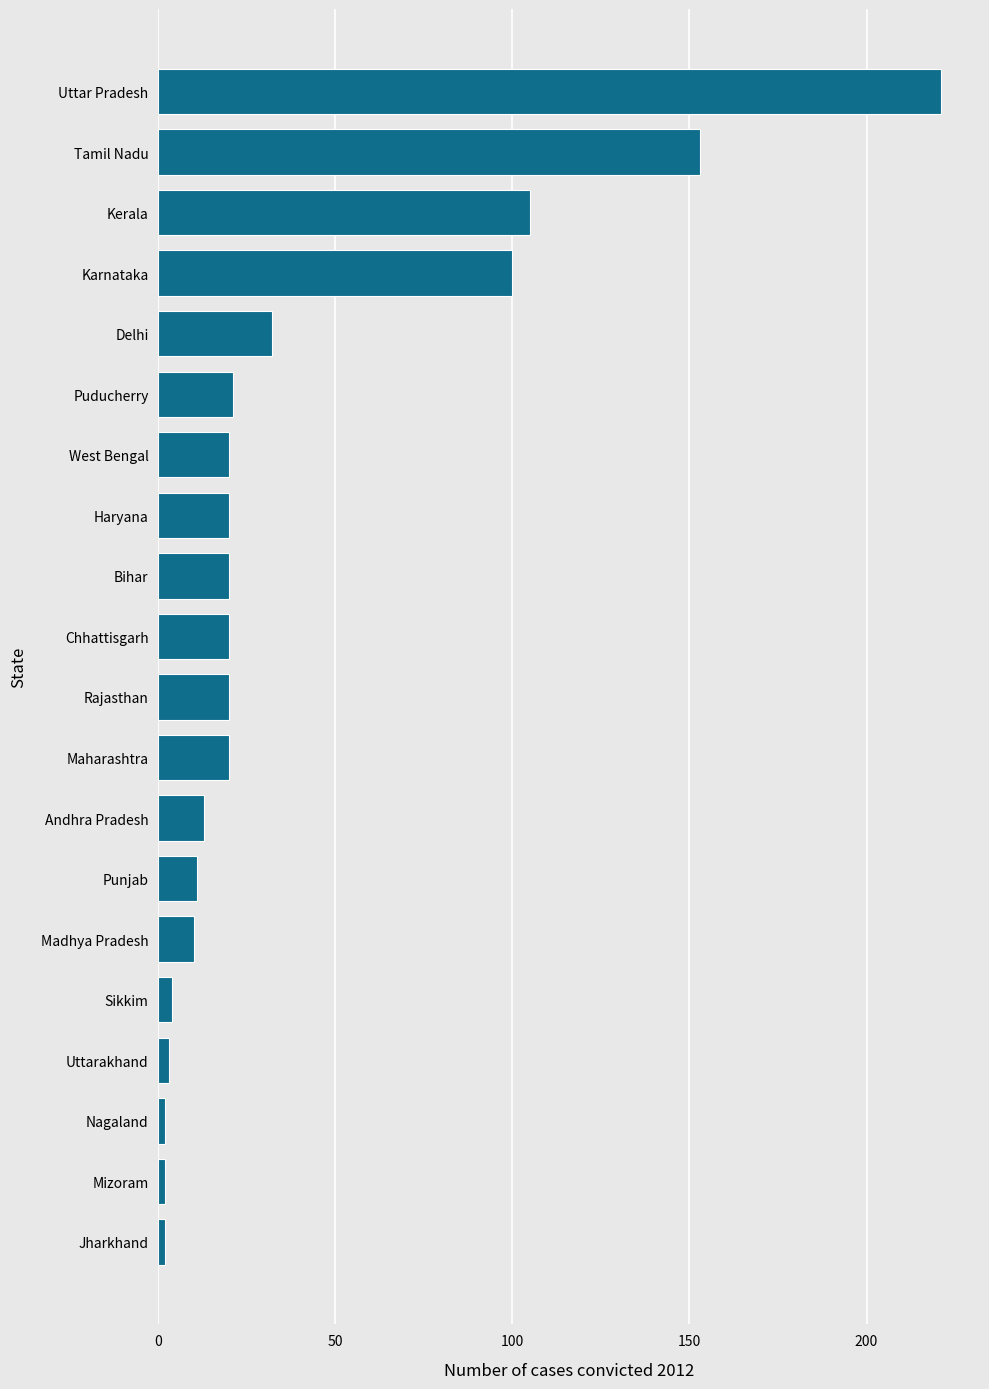

How many categories are shown in the chart?

20